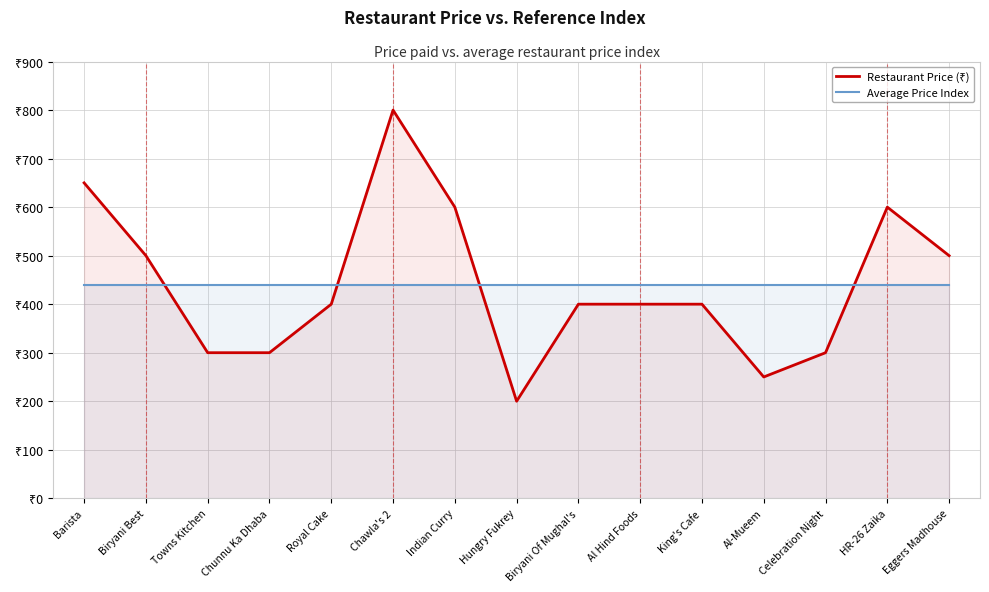

What value does the Average Price Index series have at Biryani Best?

440